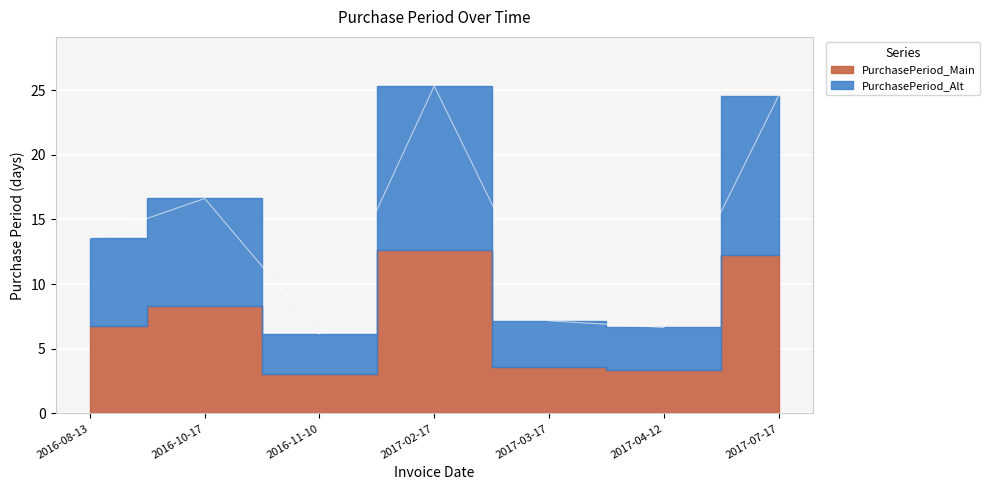

List the labels in order of value, smallest first.

2016-11-10, 2017-04-12, 2017-03-17, 2016-08-13, 2016-10-17, 2017-07-17, 2017-02-17